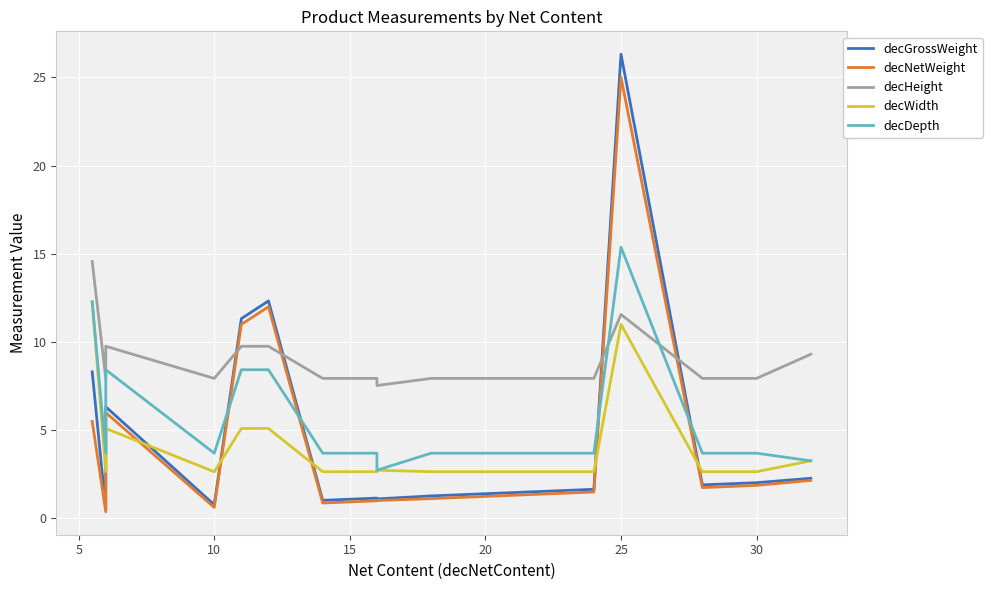

After their last crossing, which series has the higher values: decNetWeight or decDepth?

decDepth